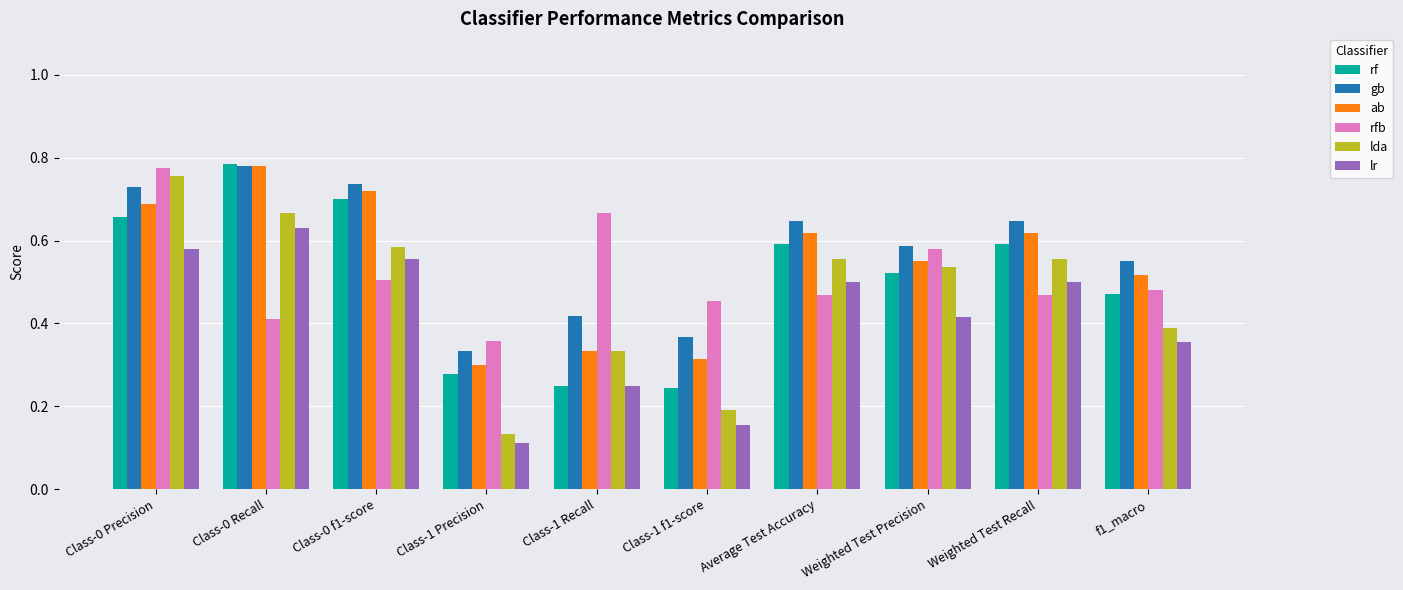

What is the sum of all lr values?

4.0